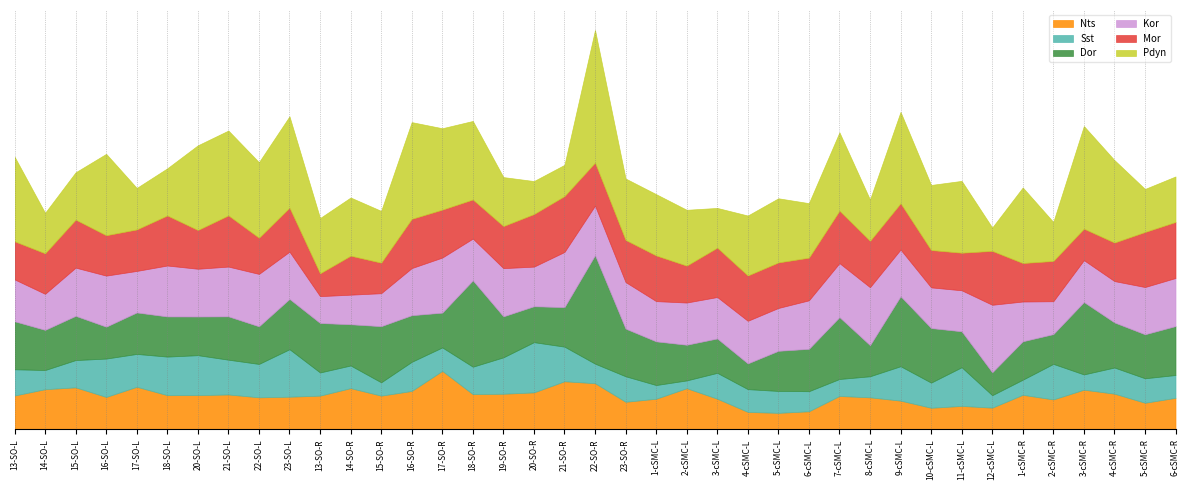

What is the label of the 12th point from the right?

7-cSMC-L